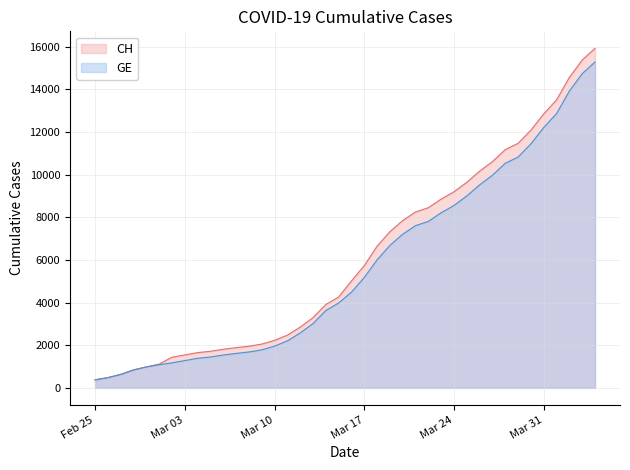

Is the value of CH at 2020-03-22 greater than the value of GE at 2020-02-28?

Yes